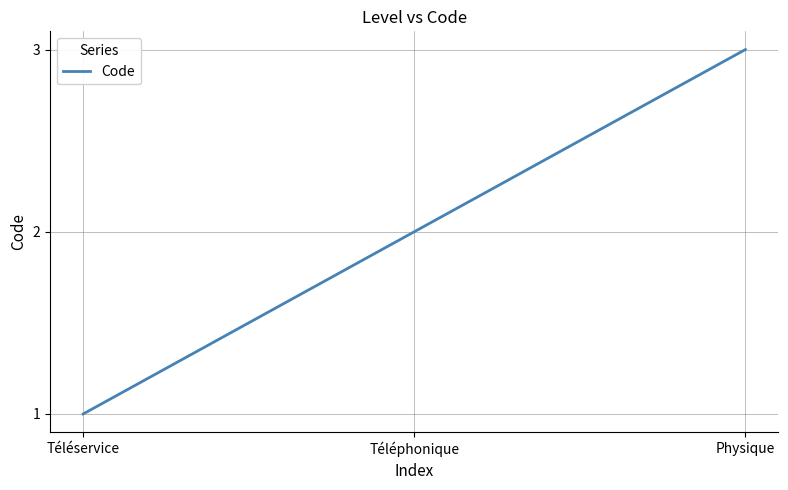

What position from the right is Téléservice?

3